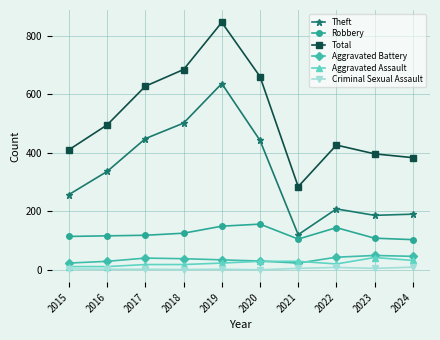

The Total series shows 85 at 2015. True or false?

False